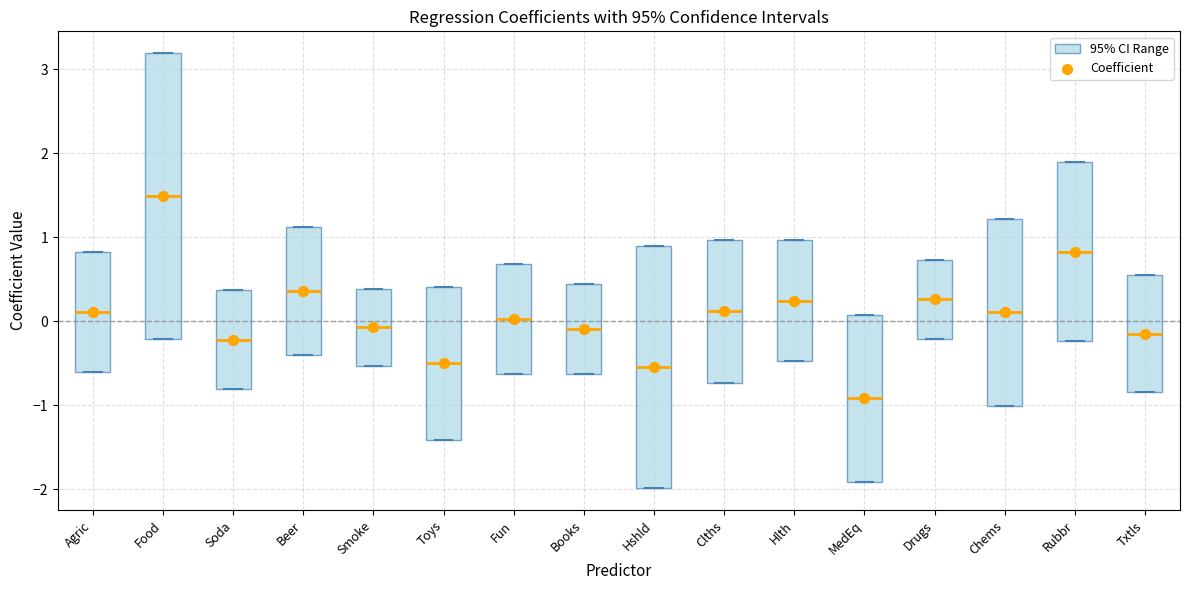

Reading left to right, transcribe this box plot: for each box, give where its median line is, the range the box spans, and where its two whiskers end, as read against the y-axis. The values are not printed on the chart, so give them approximately, as read against the axis.

Agric: median 0.1, box -0.6 to 0.8, whiskers -0.6 to 0.8
Food: median 1.5, box -0.2 to 3.2, whiskers -0.2 to 3.2
Soda: median -0.2, box -0.8 to 0.4, whiskers -0.8 to 0.4
Beer: median 0.4, box -0.4 to 1.1, whiskers -0.4 to 1.1
Smoke: median -0.1, box -0.5 to 0.4, whiskers -0.5 to 0.4
Toys: median -0.5, box -1.4 to 0.4, whiskers -1.4 to 0.4
Fun: median 0.0, box -0.6 to 0.7, whiskers -0.6 to 0.7
Books: median -0.1, box -0.6 to 0.4, whiskers -0.6 to 0.4
Hshld: median -0.5, box -2.0 to 0.9, whiskers -2.0 to 0.9
Clths: median 0.1, box -0.7 to 1.0, whiskers -0.7 to 1.0
Hlth: median 0.2, box -0.5 to 1.0, whiskers -0.5 to 1.0
MedEq: median -0.9, box -1.9 to 0.1, whiskers -1.9 to 0.1
Drugs: median 0.3, box -0.2 to 0.7, whiskers -0.2 to 0.7
Chems: median 0.1, box -1.0 to 1.2, whiskers -1.0 to 1.2
Rubbr: median 0.8, box -0.2 to 1.9, whiskers -0.2 to 1.9
Txtls: median -0.2, box -0.8 to 0.5, whiskers -0.8 to 0.5